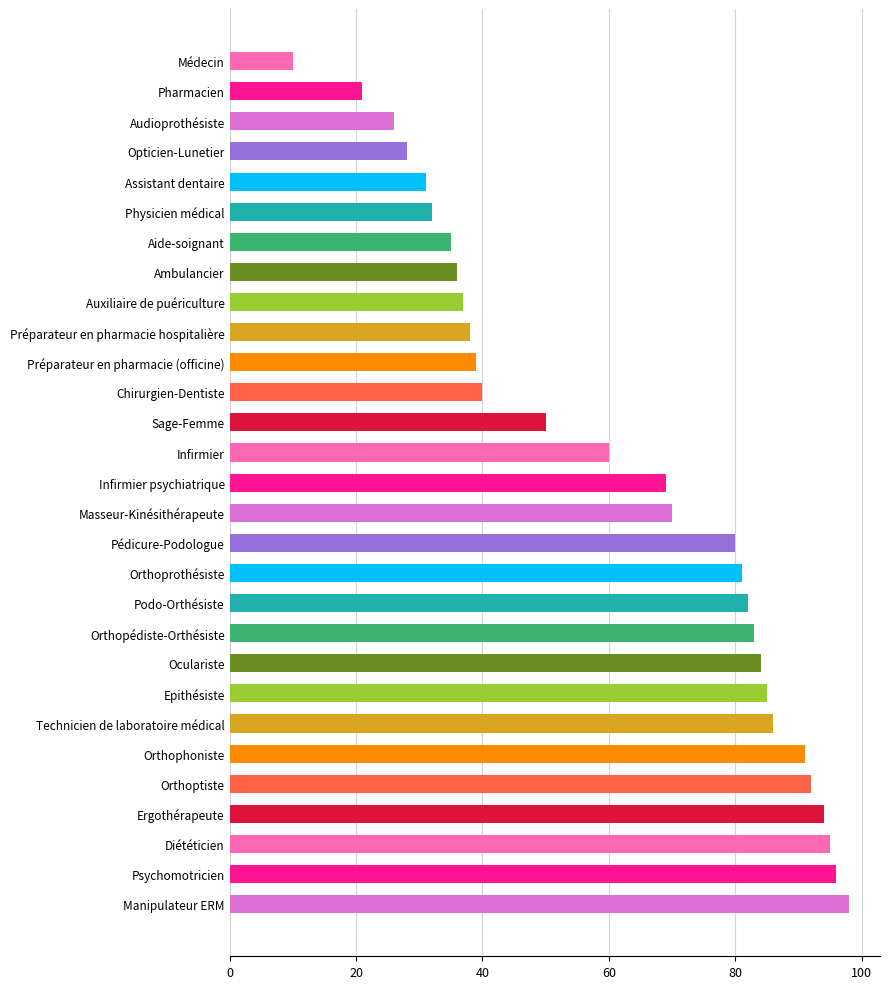

Reading top to bottom, list all the values displayed in this chart.

10	21	26	28	31	32	35	36	37	38	39	40	50	60	69	70	80	81	82	83	84	85	86	91	92	94	95	96	98